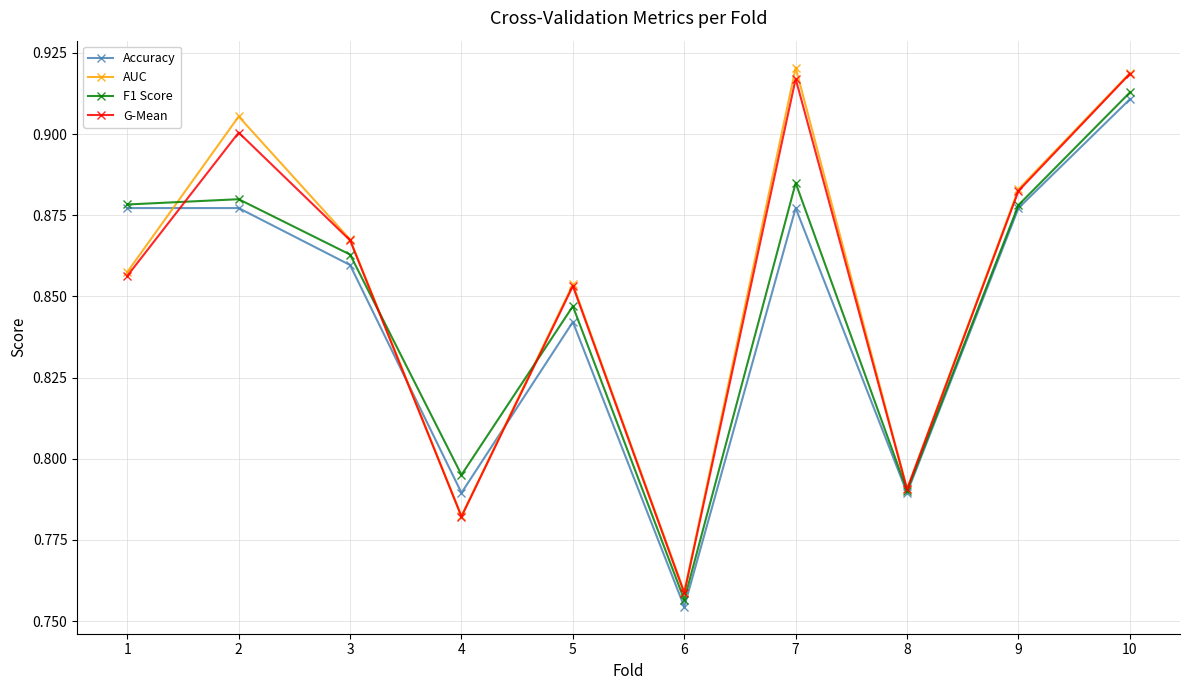

Where do G-Mean and F1 Score first cross each other?

1 and 2